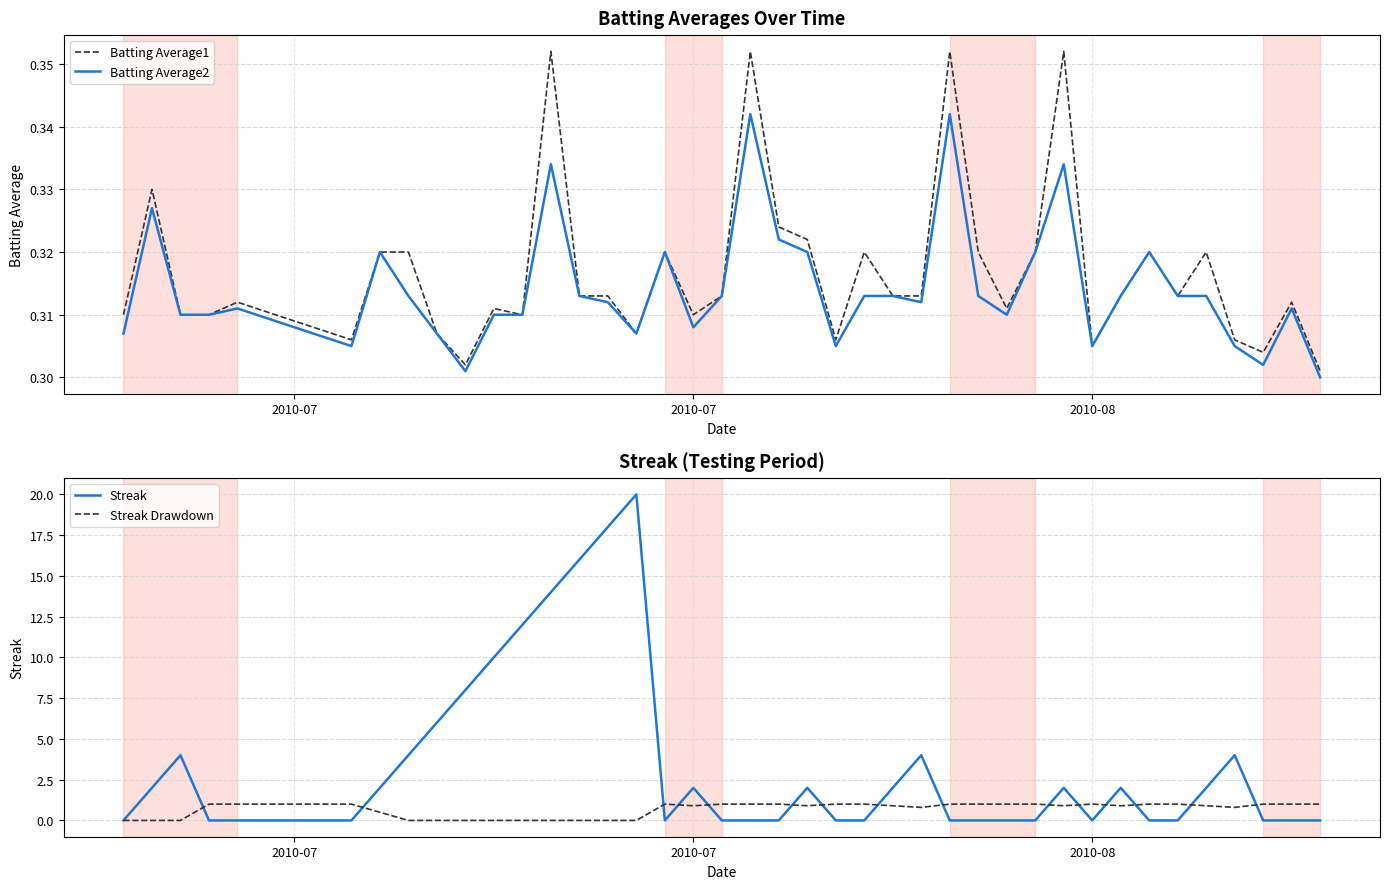

Which series ends up on top after the final intersection of Streak and Streak Drawdown?

Streak Drawdown